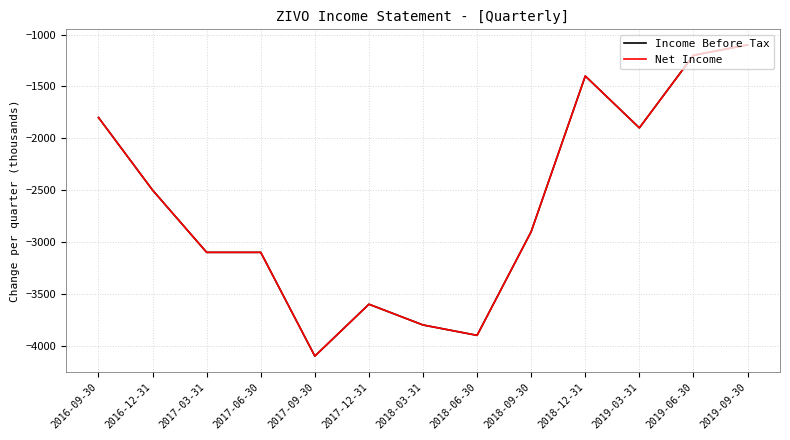

Reading left to right, transcribe all the data shown in this chart.

Income Before Tax: 2016-09-30=-1800	2016-12-31=-2500	2017-03-31=-3100	2017-06-30=-3100	2017-09-30=-4100	2017-12-31=-3600	2018-03-31=-3800	2018-06-30=-3900	2018-09-30=-2900	2018-12-31=-1400	2019-03-31=-1900	2019-06-30=-1200	2019-09-30=-1100
Net Income: 2016-09-30=-1800	2016-12-31=-2500	2017-03-31=-3100	2017-06-30=-3100	2017-09-30=-4100	2017-12-31=-3600	2018-03-31=-3800	2018-06-30=-3900	2018-09-30=-2900	2018-12-31=-1400	2019-03-31=-1900	2019-06-30=-1200	2019-09-30=-1100